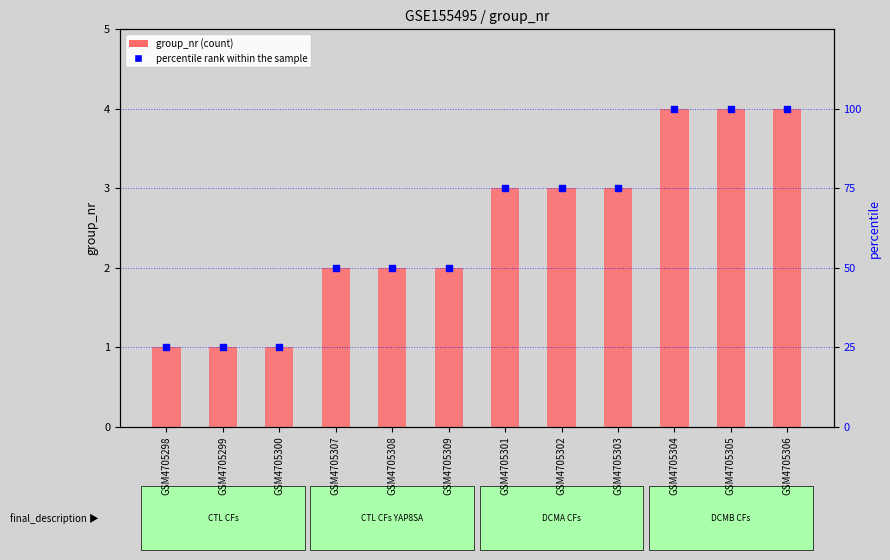

What is the total value across all series at GSM4705300?

26